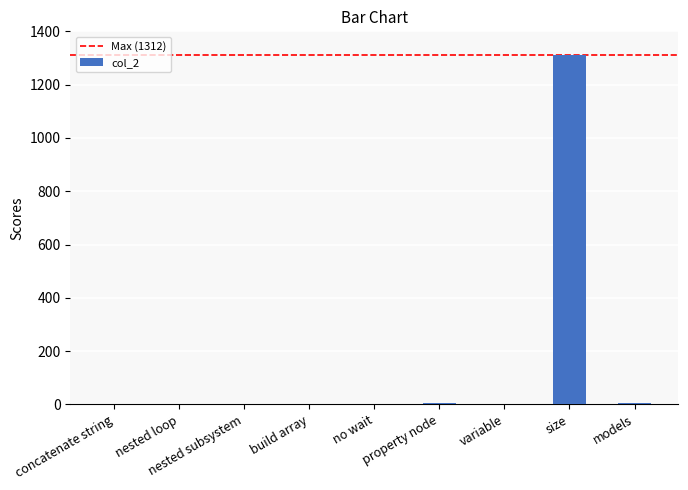

What is the sum of all values?

1323